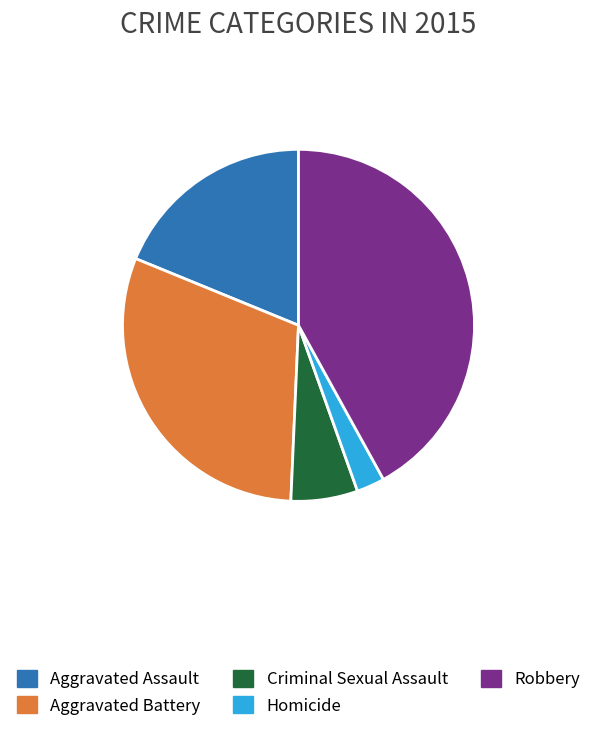

Which has a higher value, Criminal Sexual Assault or Aggravated Assault?

Aggravated Assault